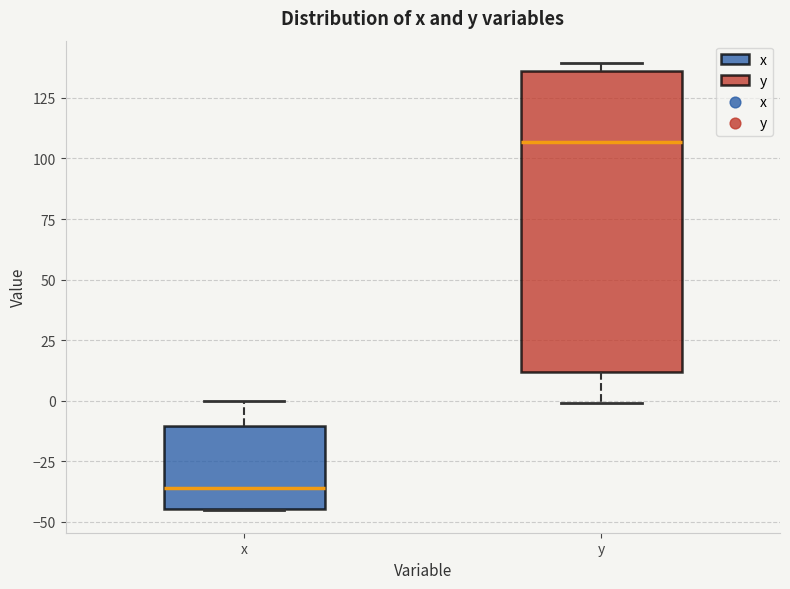

Which box's median line is the highest?

y